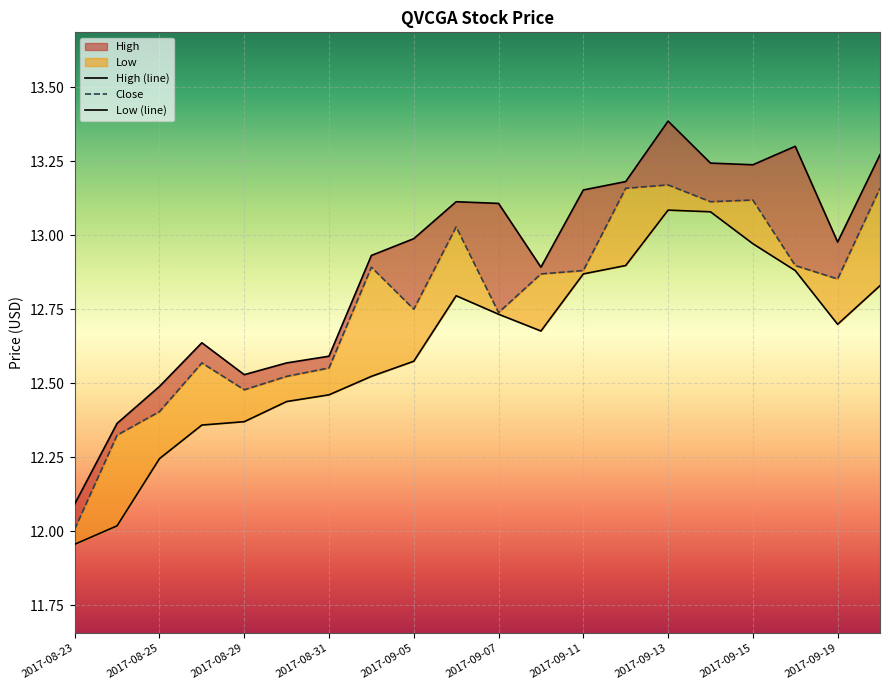

At which label is Close closest to 12?

2017-08-23